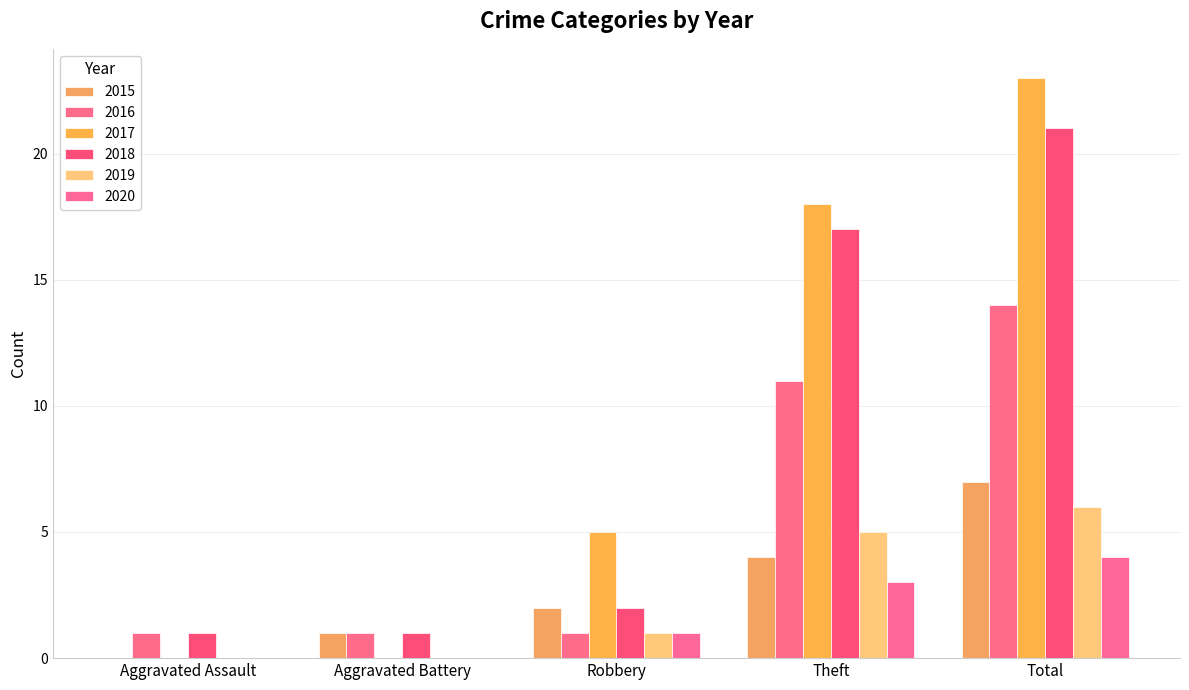

How many 2020 values are between 0 and 3?

4